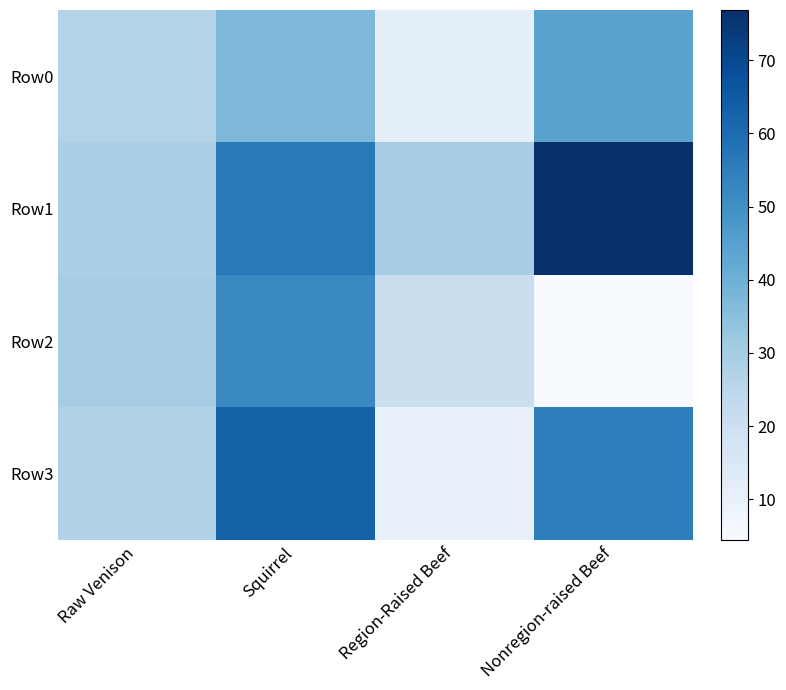

How many categories are shown in the chart?

4